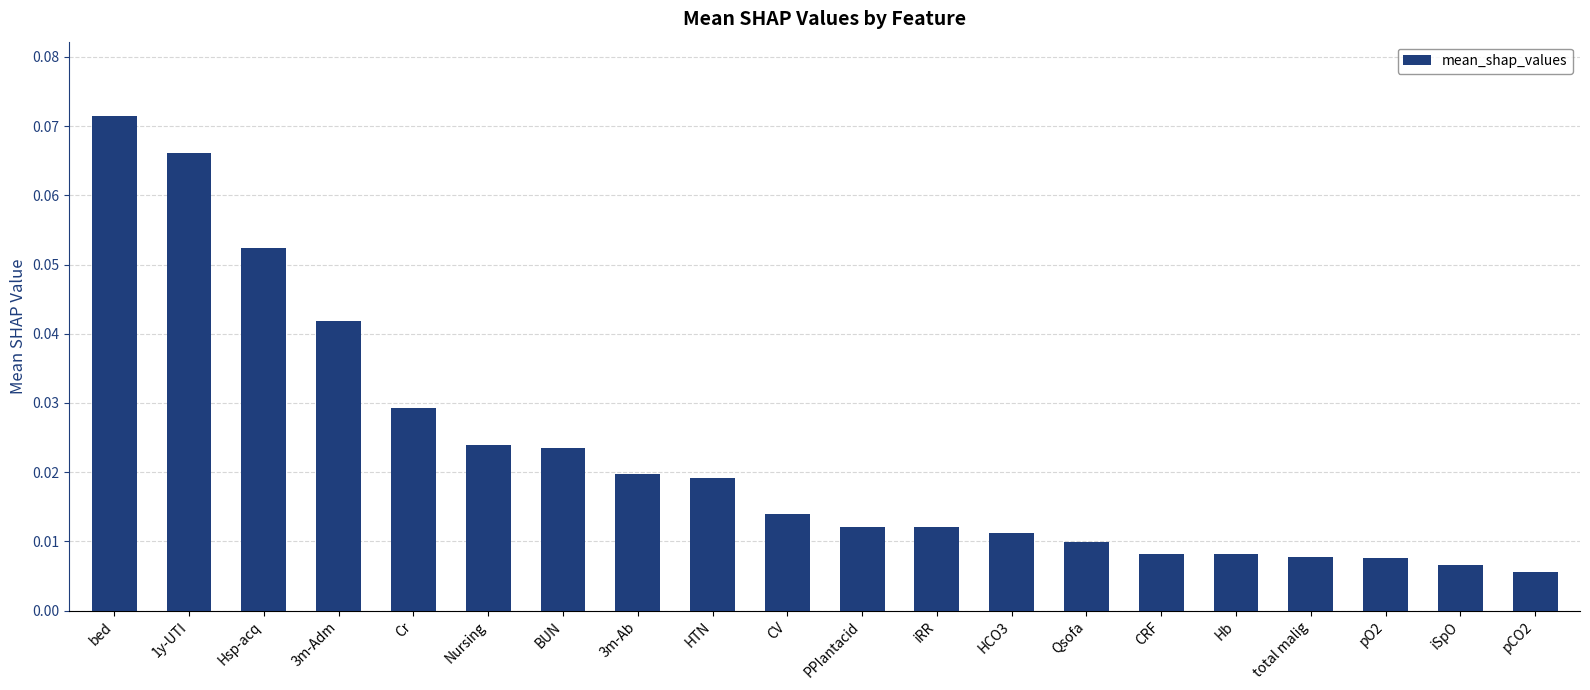

What is the label of the 13th bar from the right?

3m-Ab